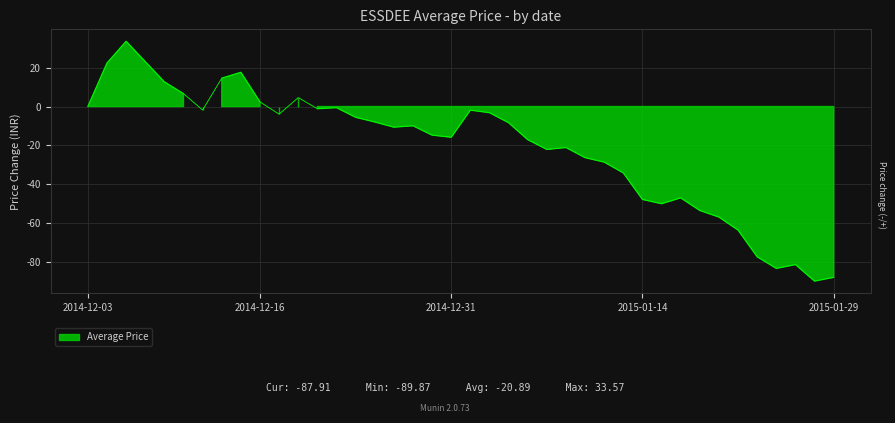

What is the label of the 23rd point from the left?

2015-01-05